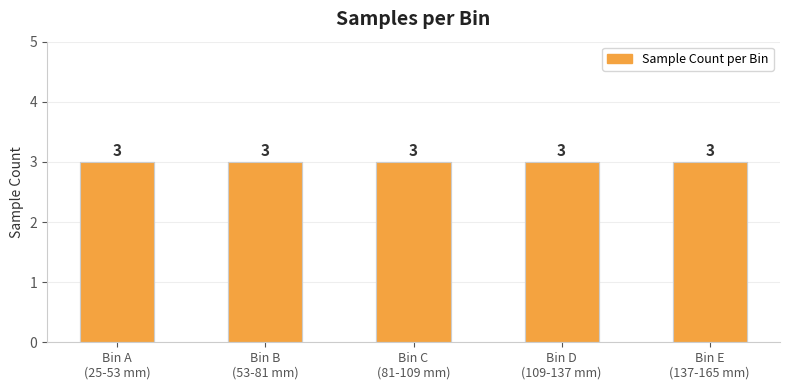

What is the minimum value shown in the chart?

3.0